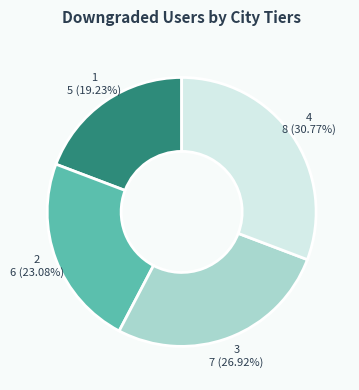

What portion of the pie excludes 2?

76.9%